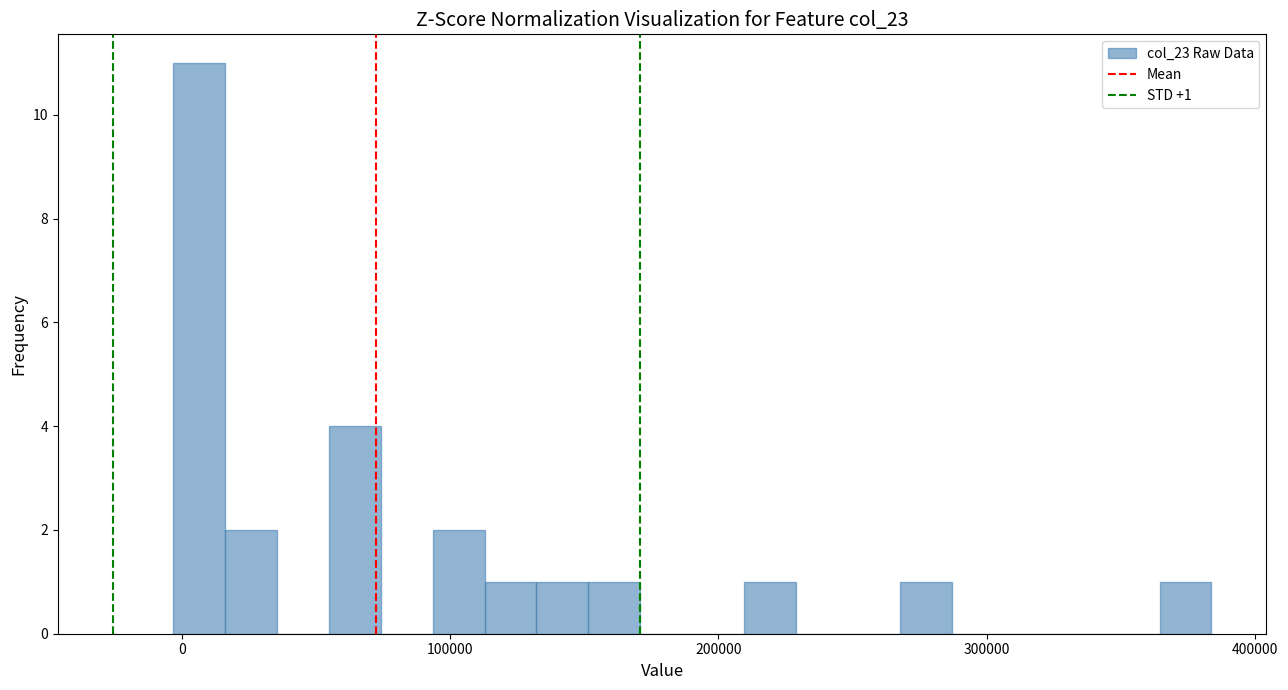

Read against the x-axis, roughly where is the centre of the tallest bar?

10000